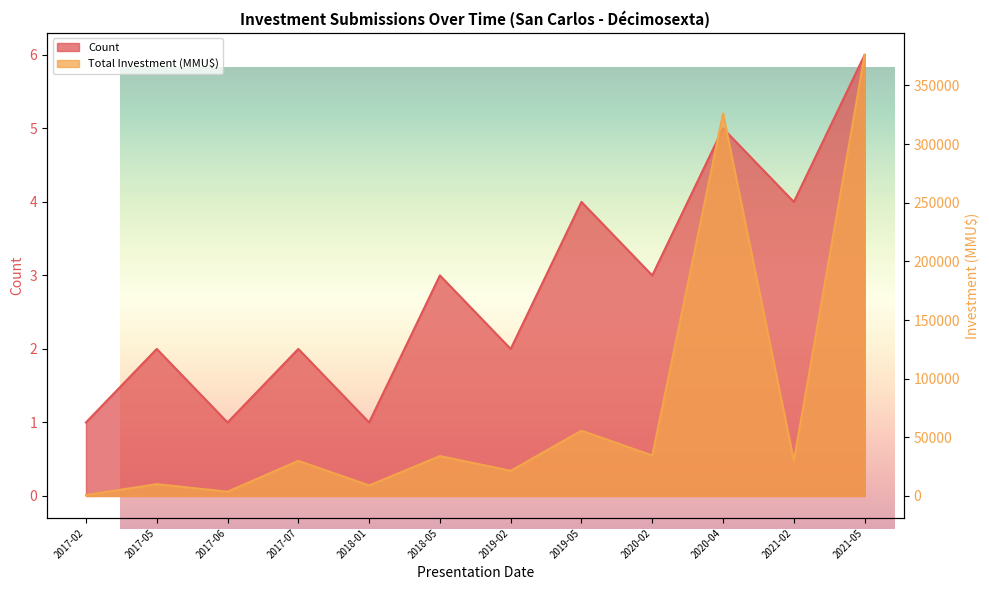

Which has a higher value, 2017-05 or 2021-02?

2021-02